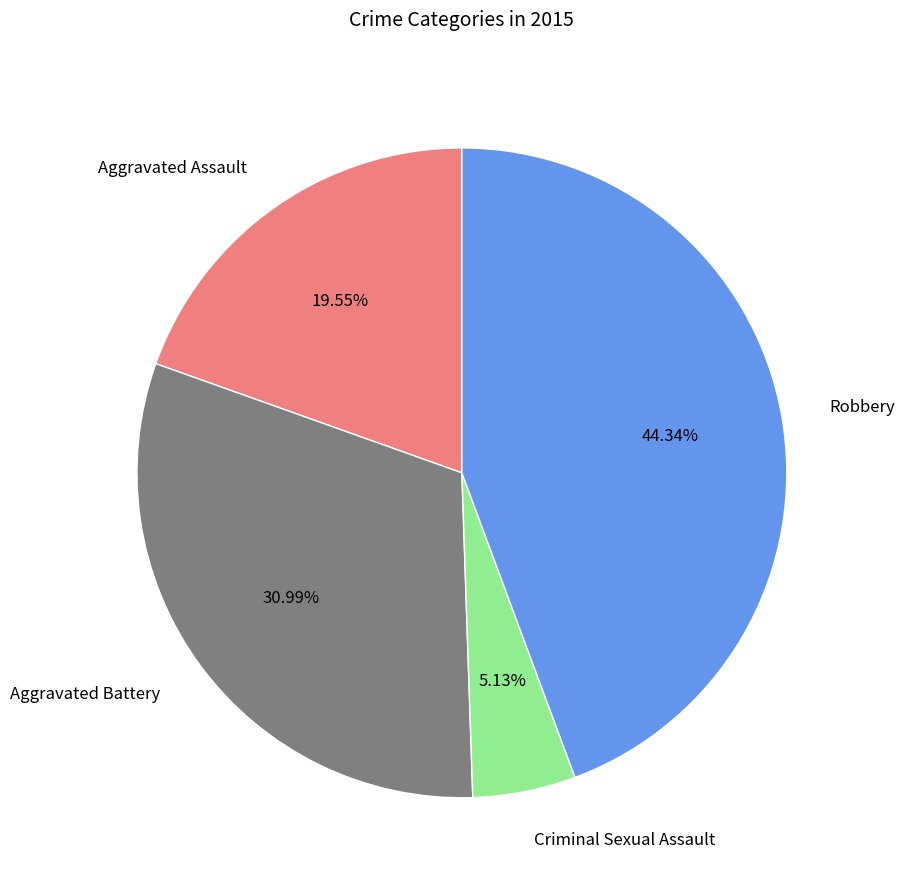

Which slice is the smallest?

Criminal Sexual Assault